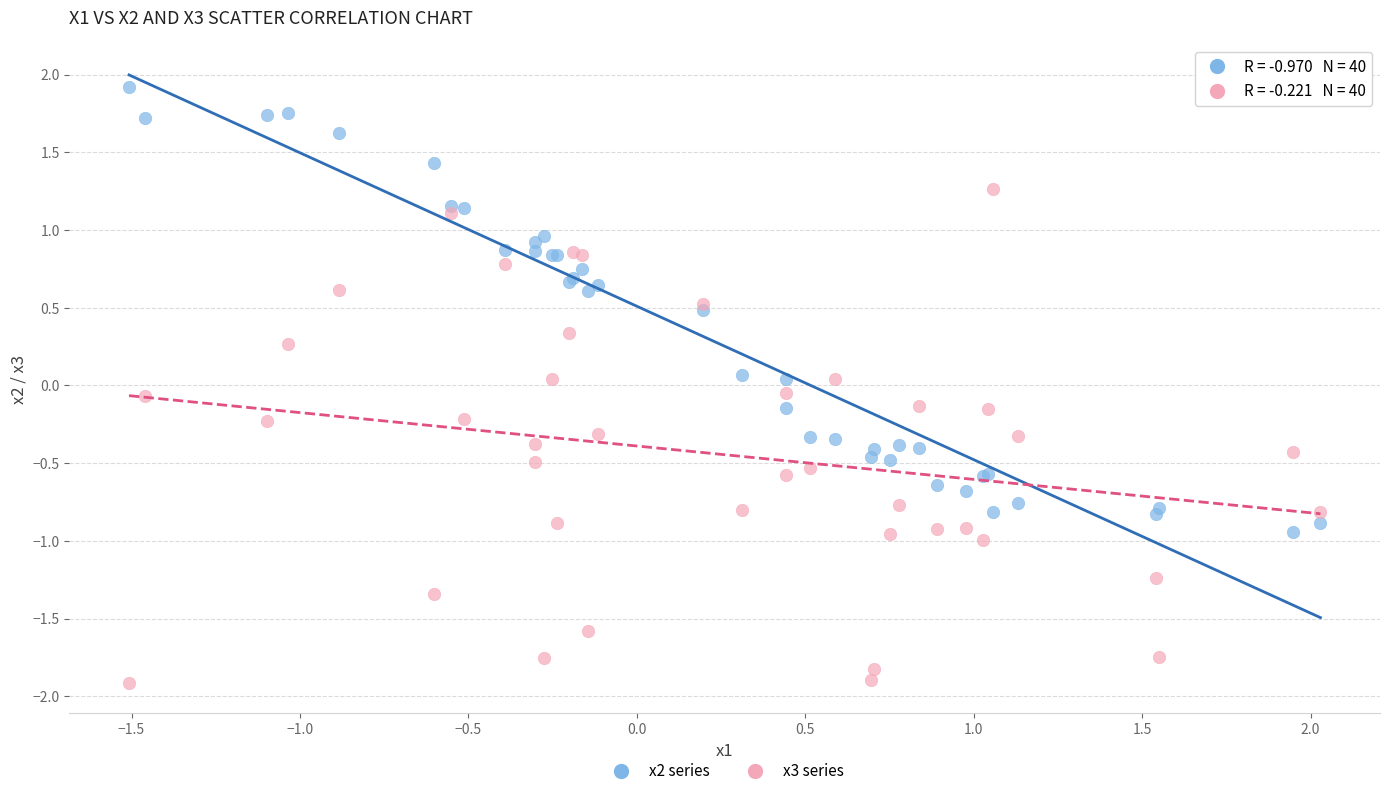

What is the X range (max minus min) for the scatter plot?

3.5